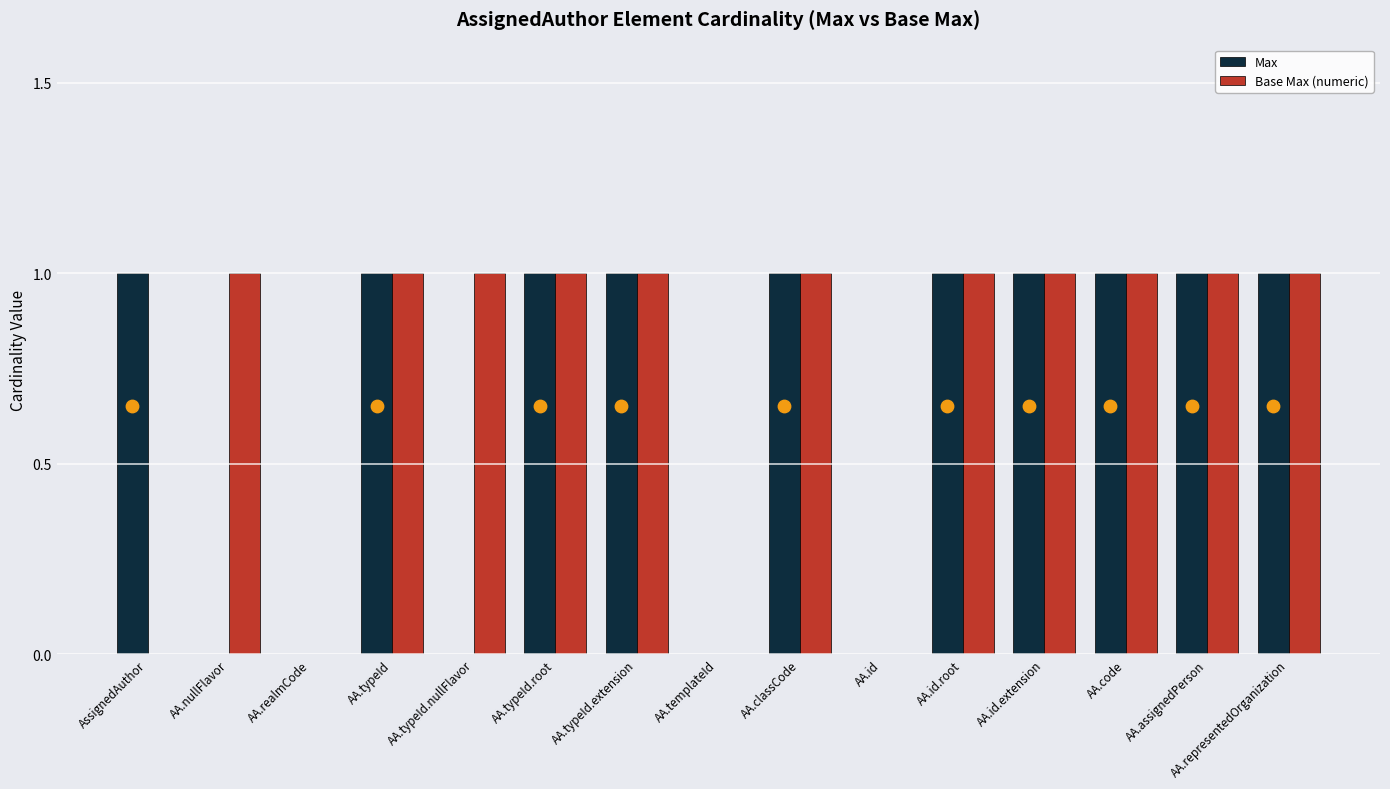

What are all the series names shown in the legend?

Max, Base Max (numeric)